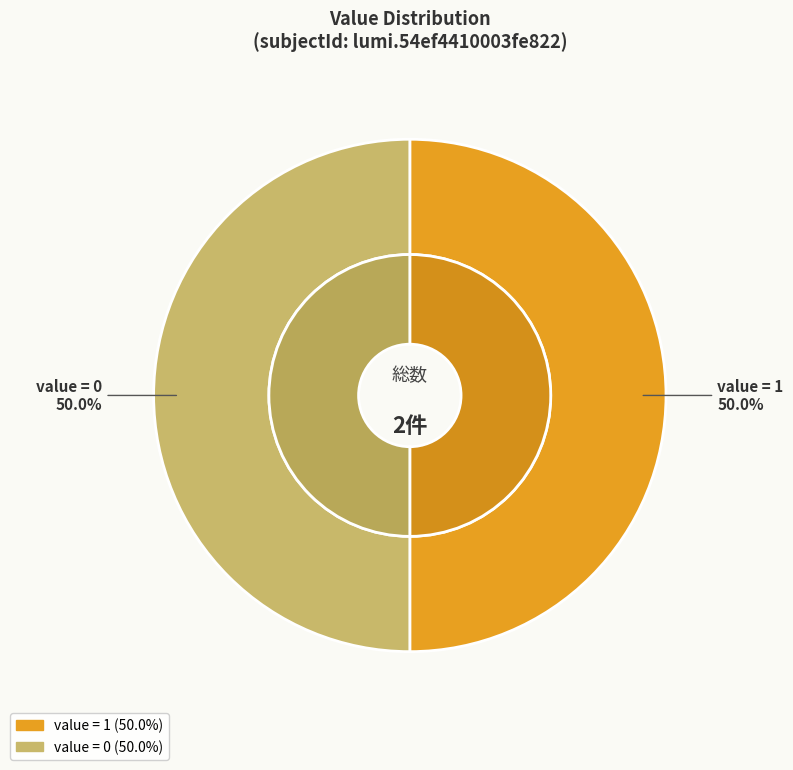

To the nearest percent, what is the average slice percentage?

50%